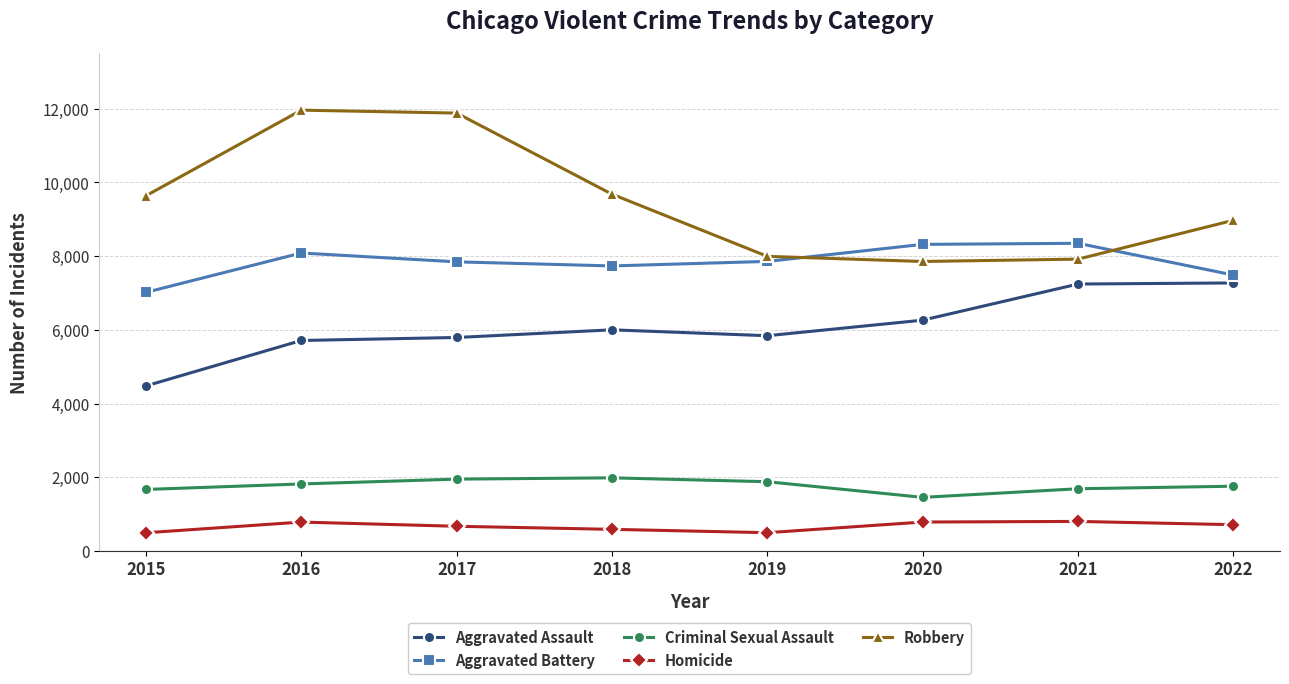

True or false: Robbery and Homicide intersect in this chart.

False